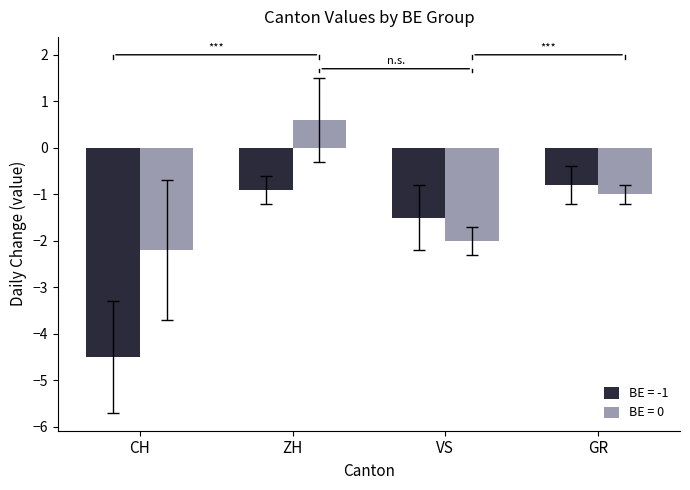

The BE = 0 series shows -0.7 at VS. True or false?

False